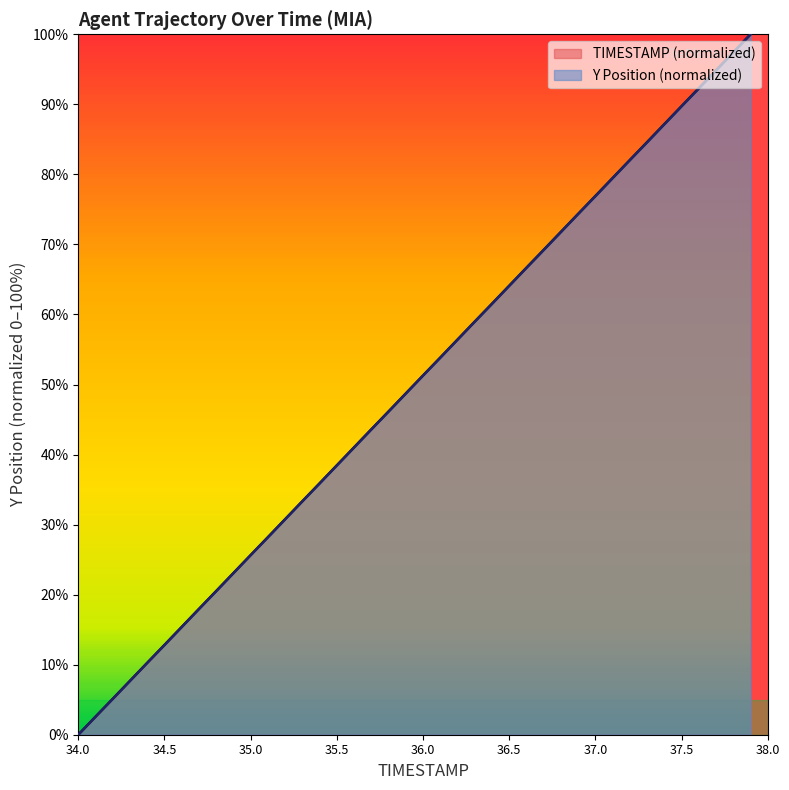

Which has a higher value, 36.1 or 35.1?

36.1